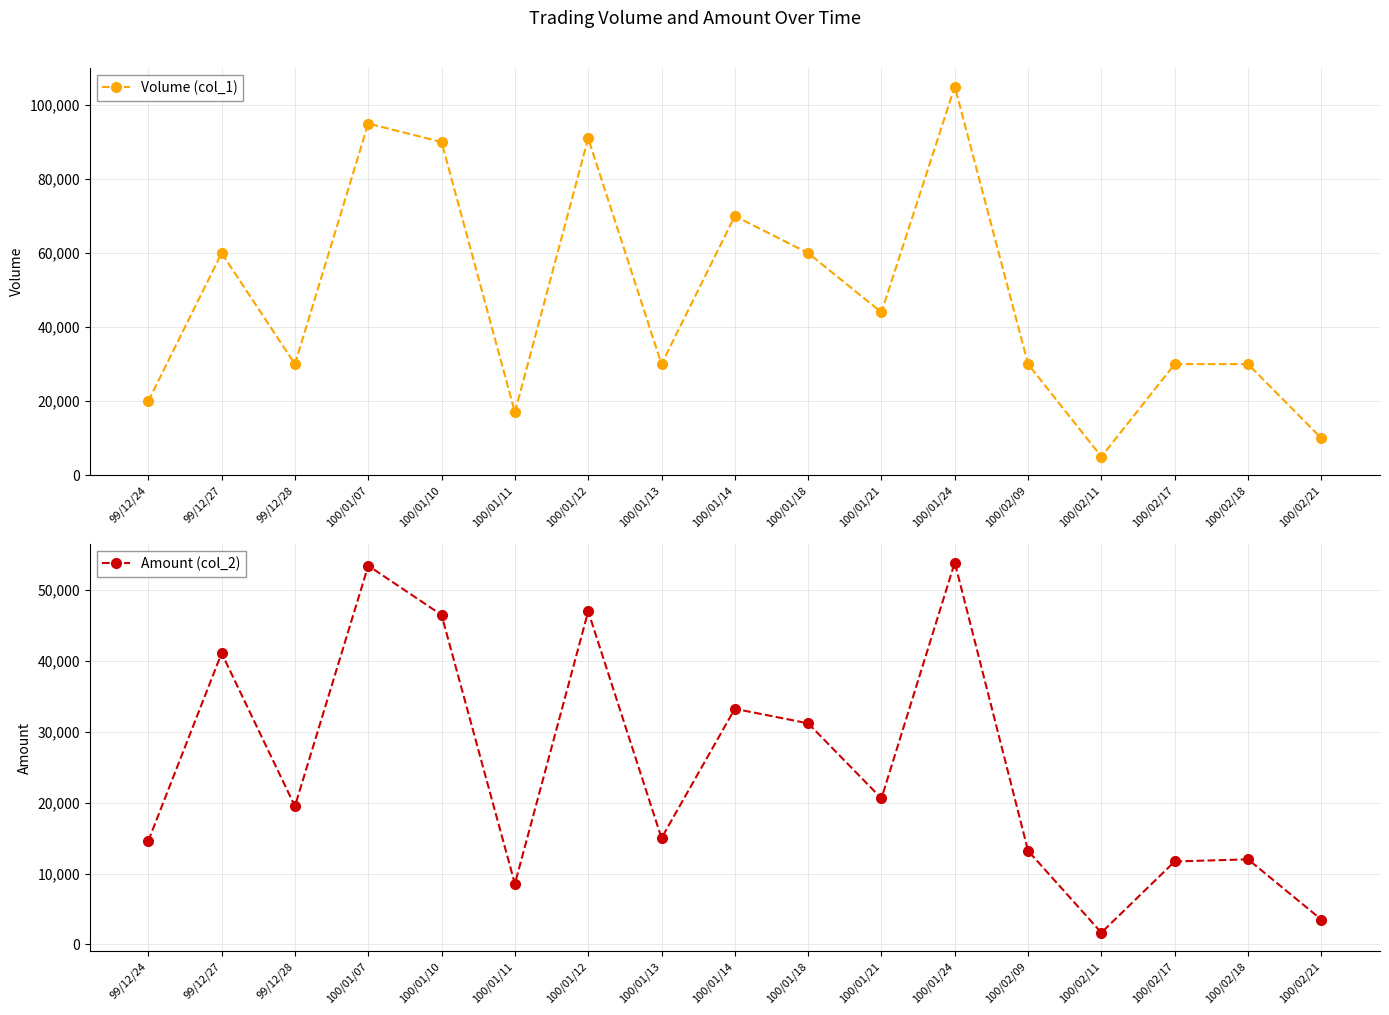

Reading left to right, extract all data points from this chart.

Volume (col_1): 99/12/24=20000	99/12/27=60000	99/12/28=30000	100/01/07=95000	100/01/10=90000	100/01/11=17000	100/01/12=91000	100/01/13=30000	100/01/14=70000	100/01/18=60000	100/01/21=44000	100/01/24=105000	100/02/09=30000	100/02/11=5000	100/02/17=30000	100/02/18=30000	100/02/21=10000
Amount (col_2): 99/12/24=14600	99/12/27=41100	99/12/28=19500	100/01/07=53450	100/01/10=46500	100/01/11=8540	100/01/12=47000	100/01/13=15000	100/01/14=33250	100/01/18=31200	100/01/21=20600	100/01/24=53900	100/02/09=13200	100/02/11=1650	100/02/17=11700	100/02/18=12000	100/02/21=3500